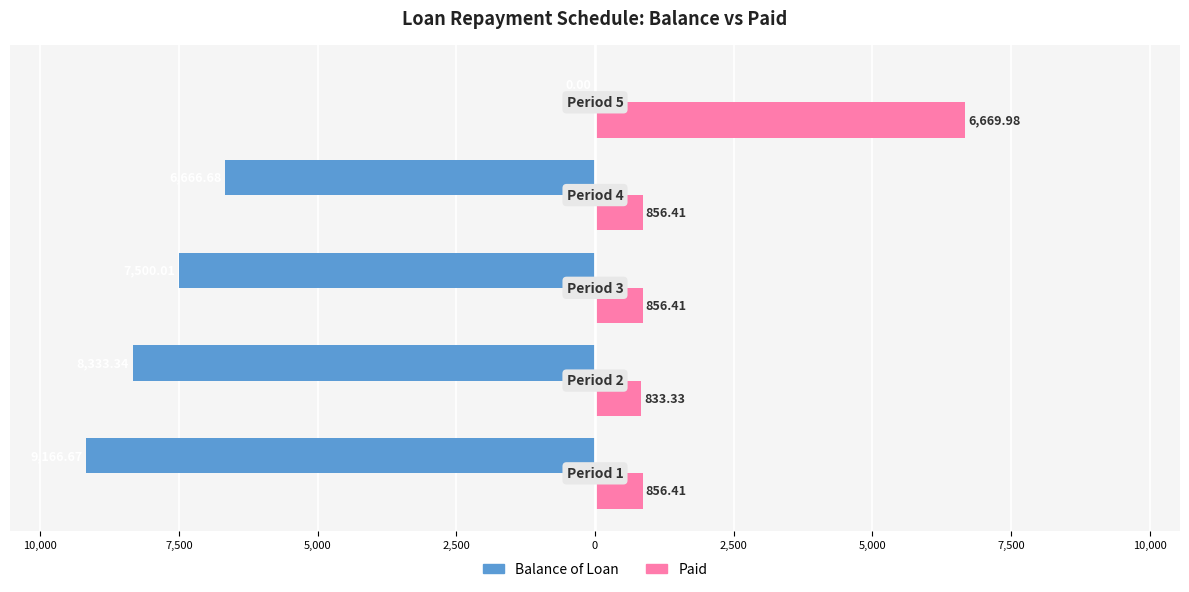

Rank the series by their average value, from lowest to highest.

Balance of Loan, Paid